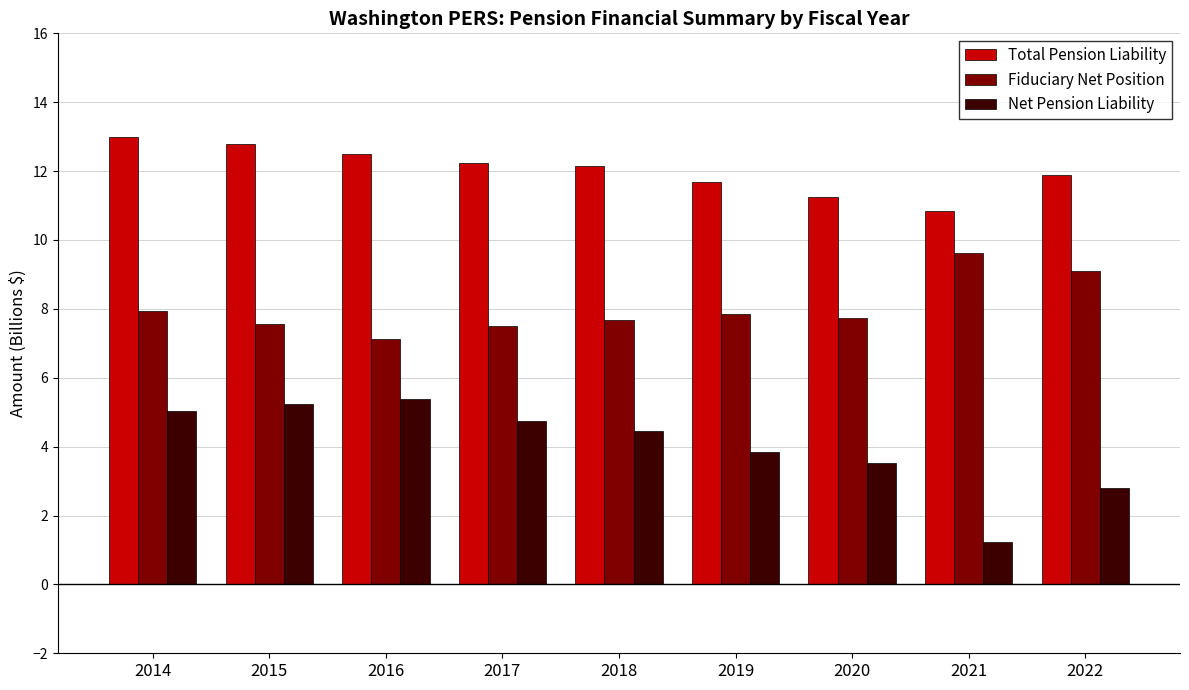

The Fiduciary Net Position series shows 7.7 at 2020. True or false?

True